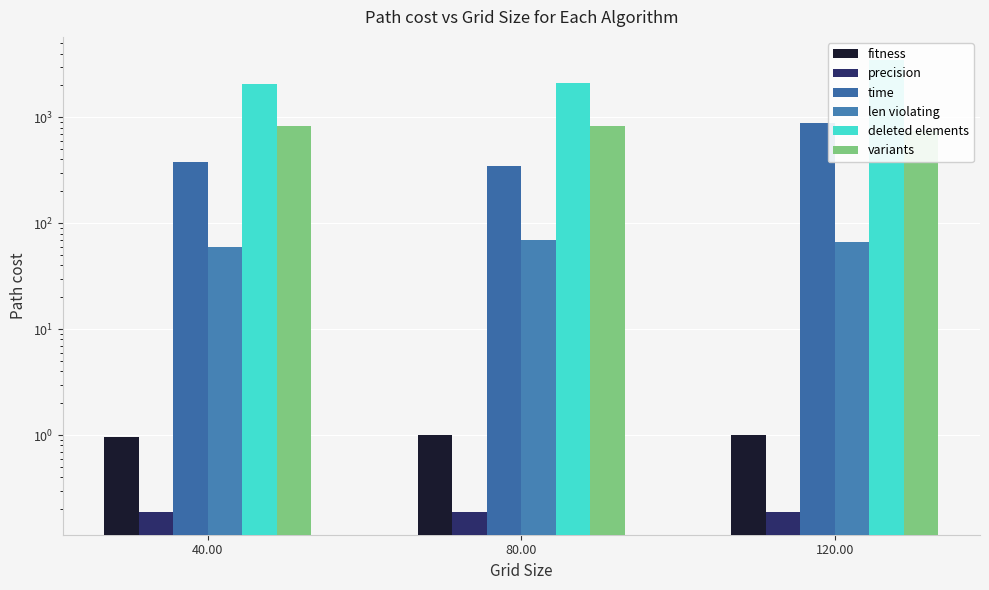

At 40.00, list the series in order from largest to smallest.

deleted elements, variants, time, len violating, fitness, precision